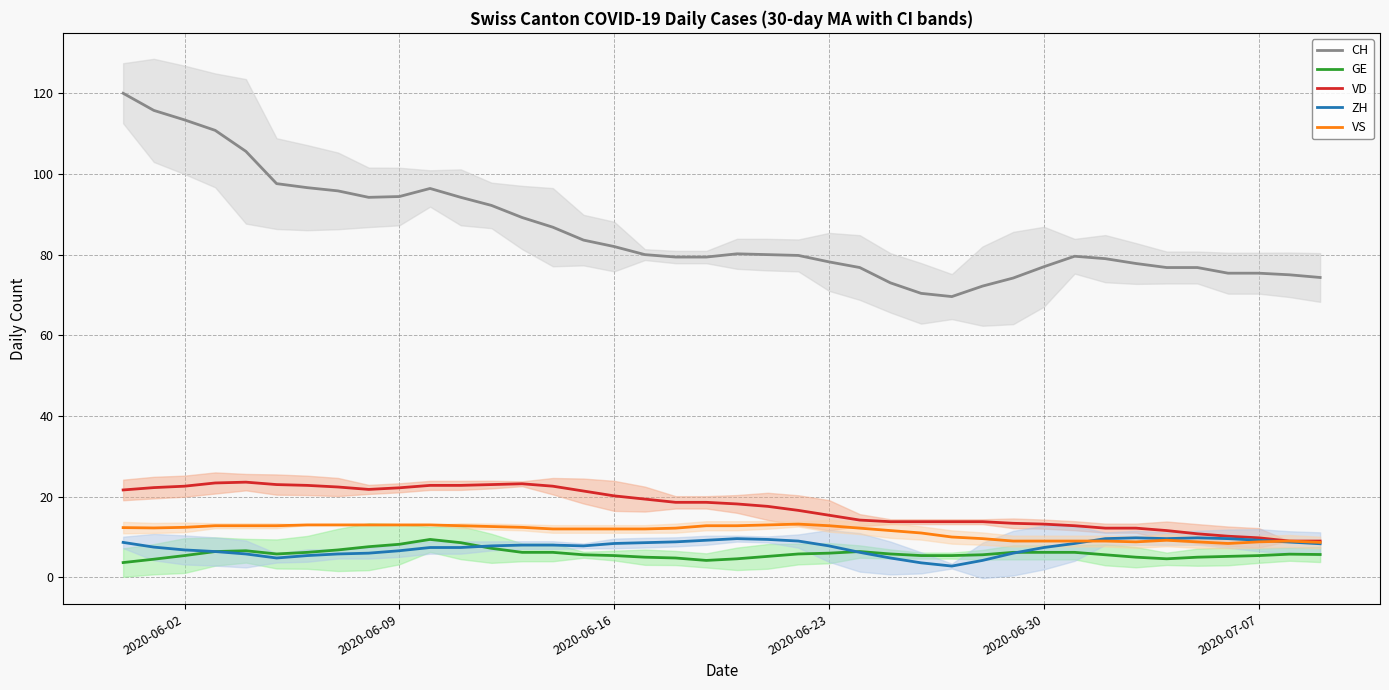

What is the lowest value of the CH series?

69.6